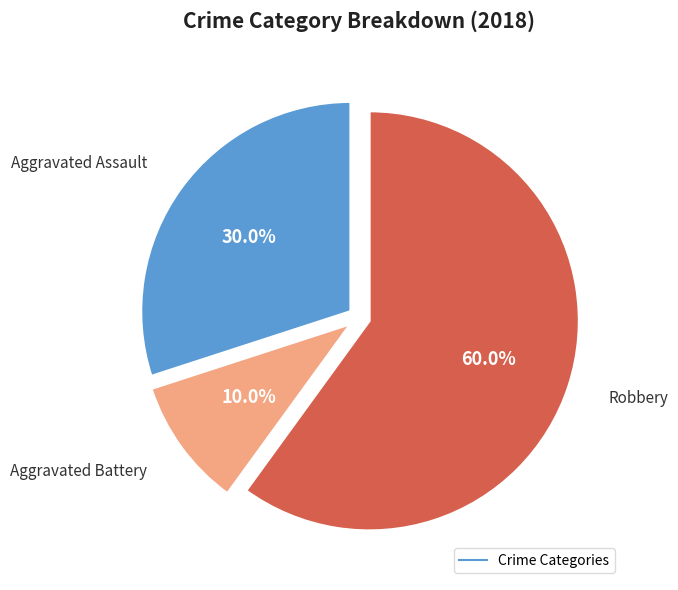

Is there any slice that represents more than half of the pie?

Yes